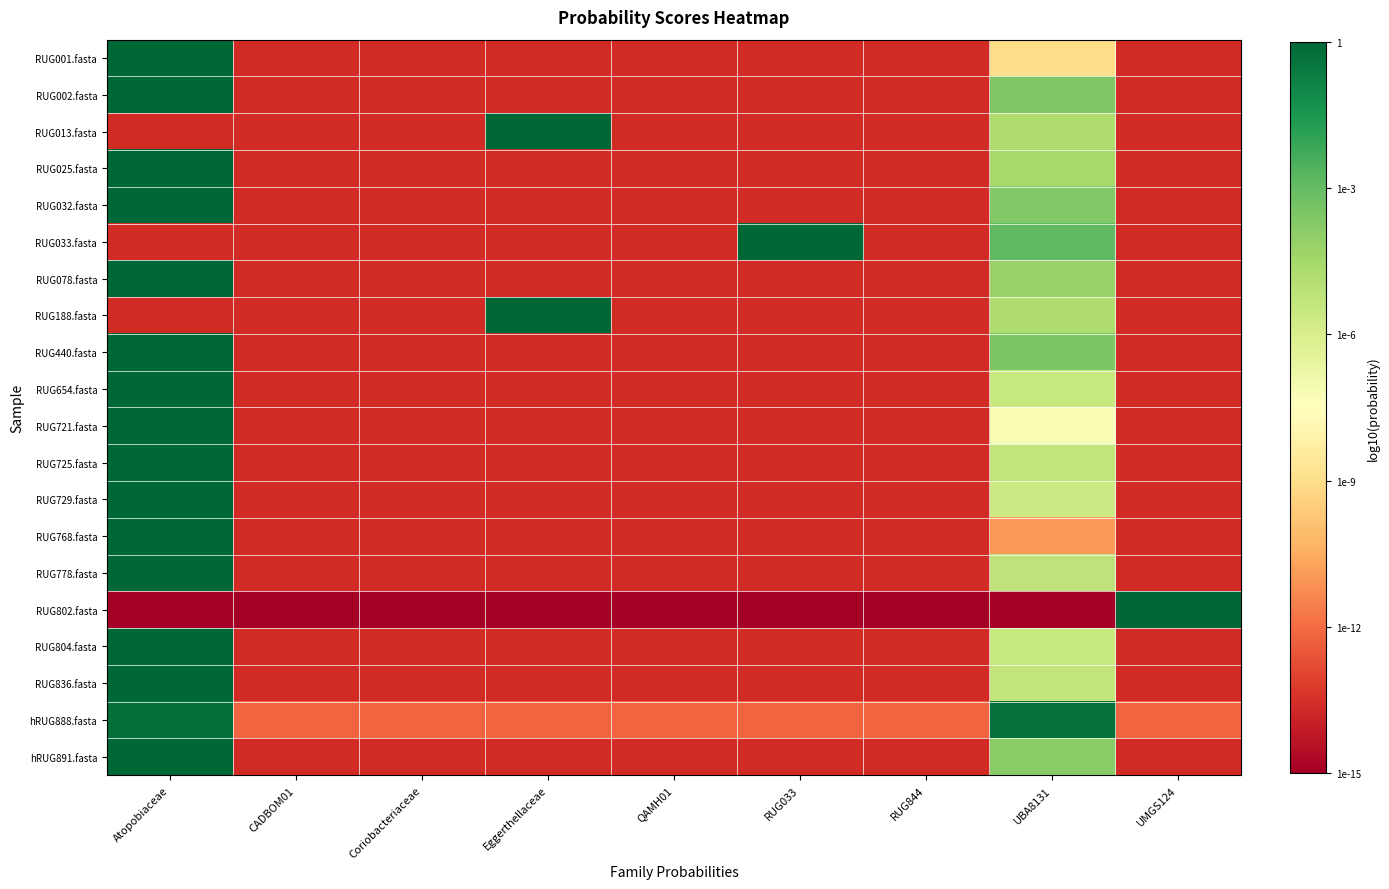

What is the smallest value displayed?

-15.0